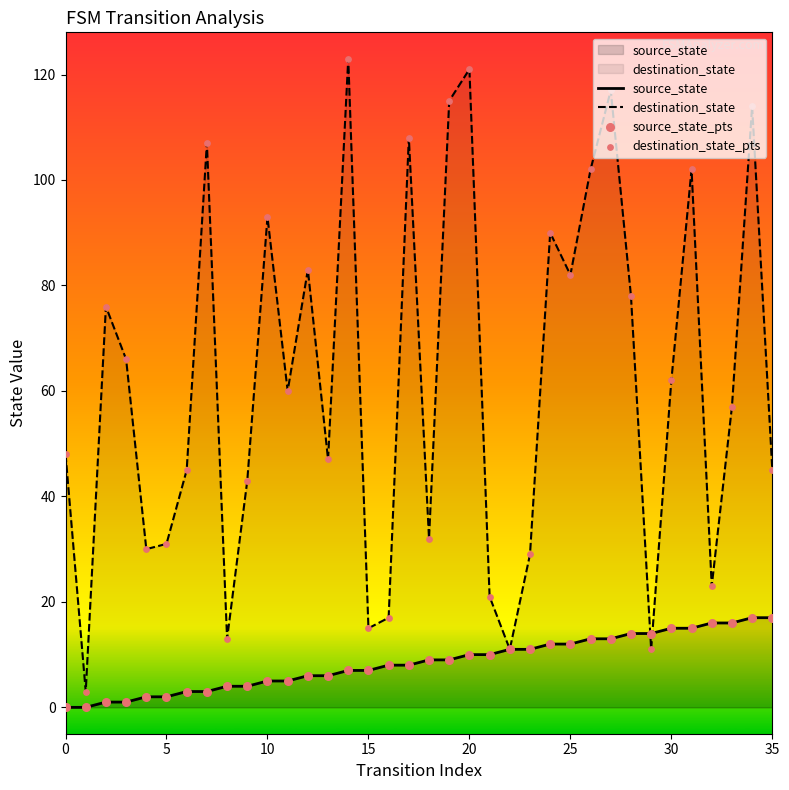

At which category is the sum across all series the highest?

20